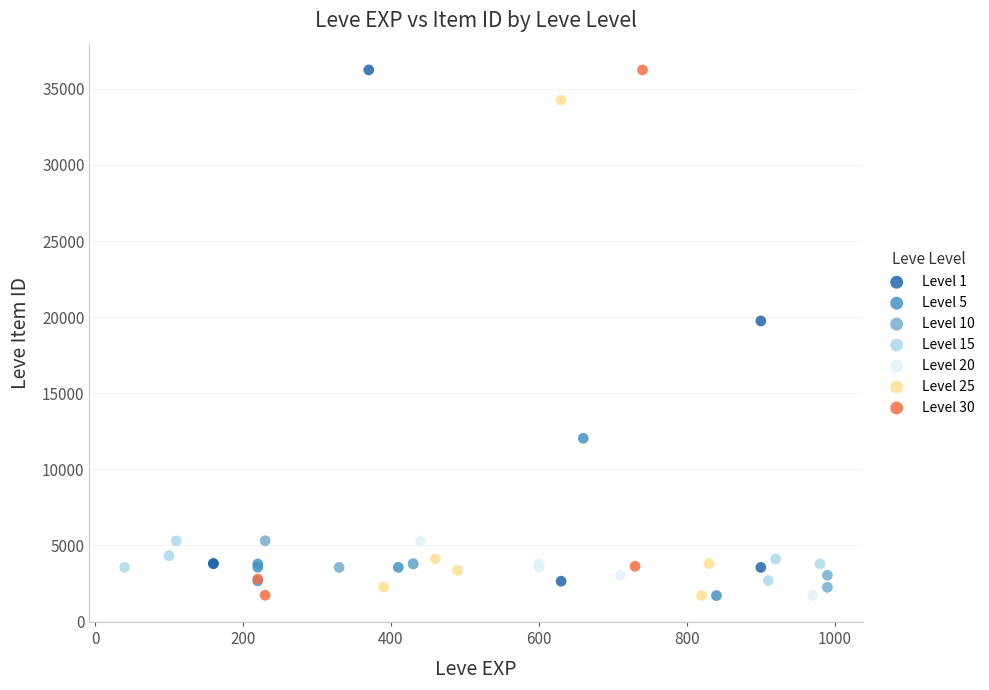

Which series has the widest spread of Y values?

Level 30